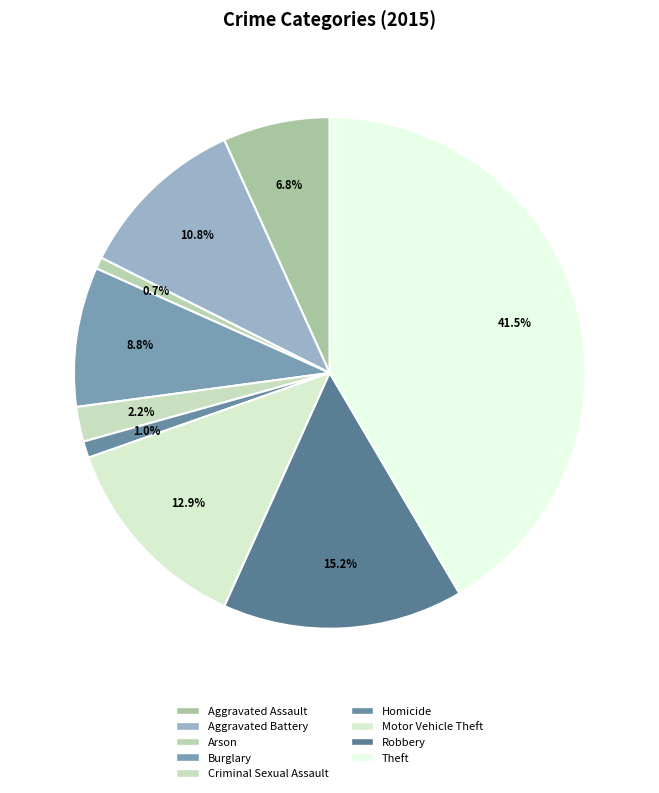

To the nearest percent, what portion does Burglary represent?

9%